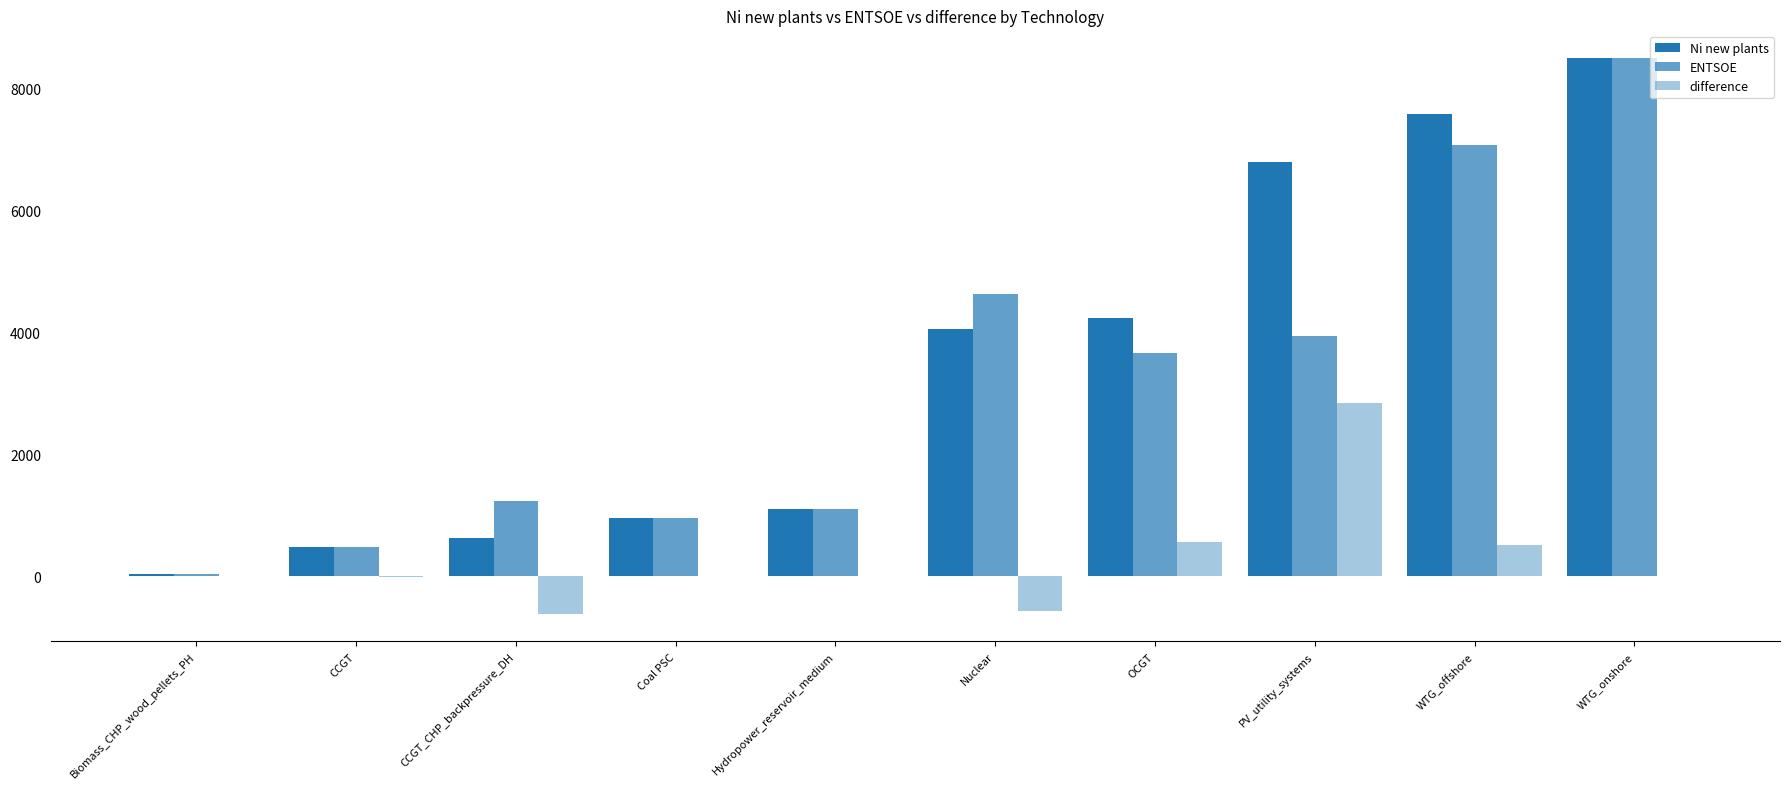

Is the value of Ni new plants at Nuclear greater than the value of ENTSOE at WTG_offshore?

No